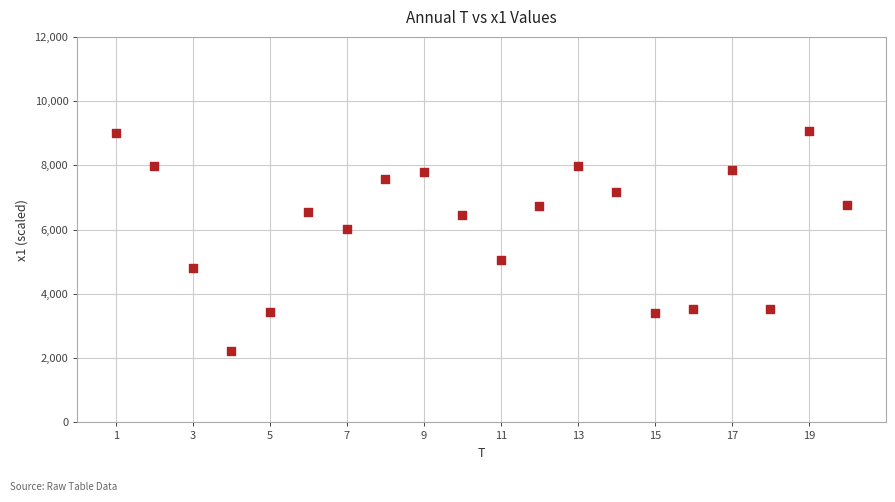

What is the range of X values (max minus min)?

19.0